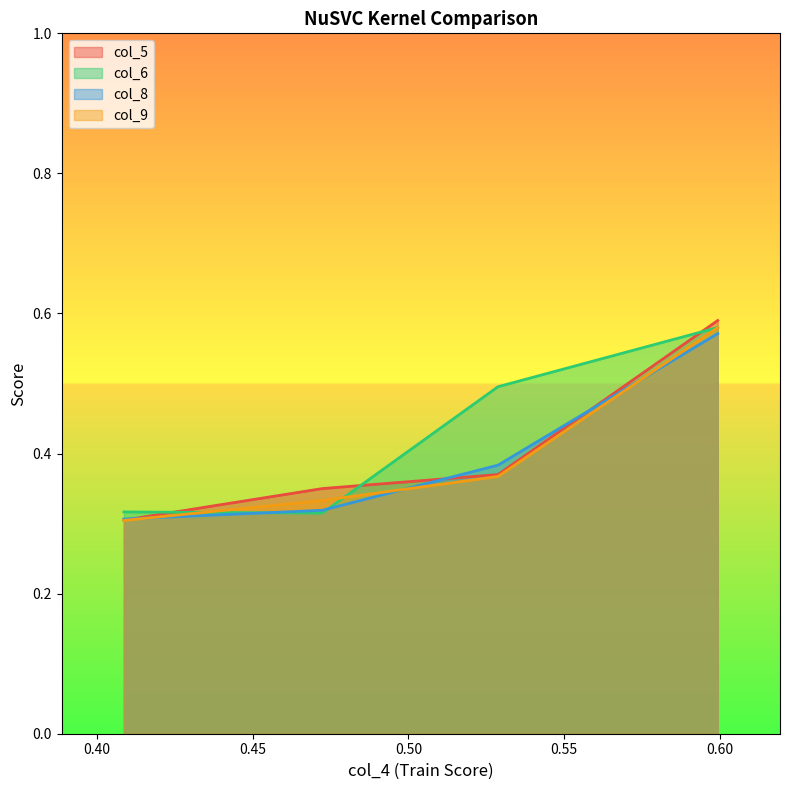

What are all the series names shown in the legend?

col_5, col_6, col_8, col_9